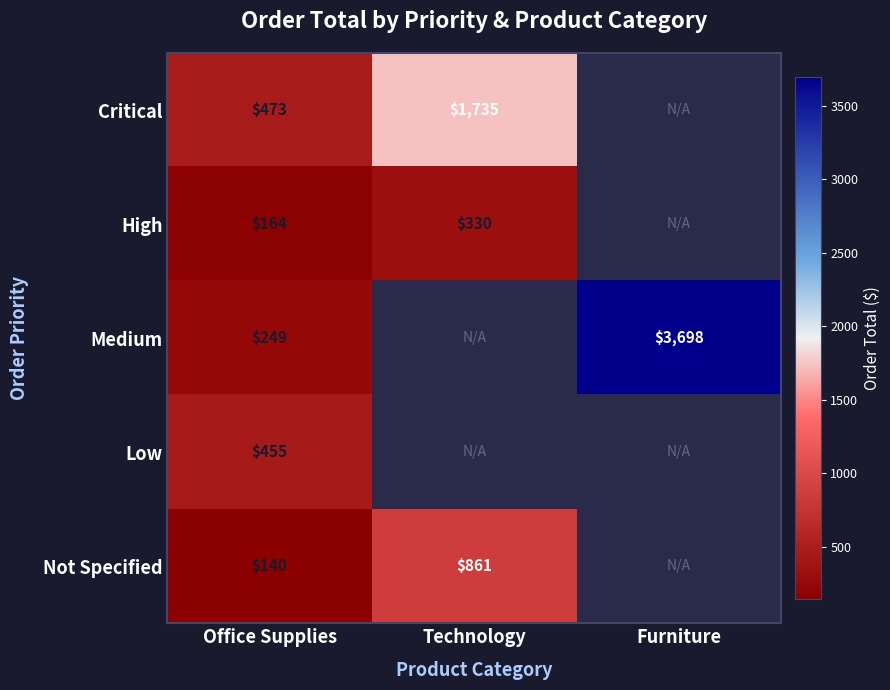

Is the value of Medium at Furniture greater than the value of Critical at Technology?

Yes